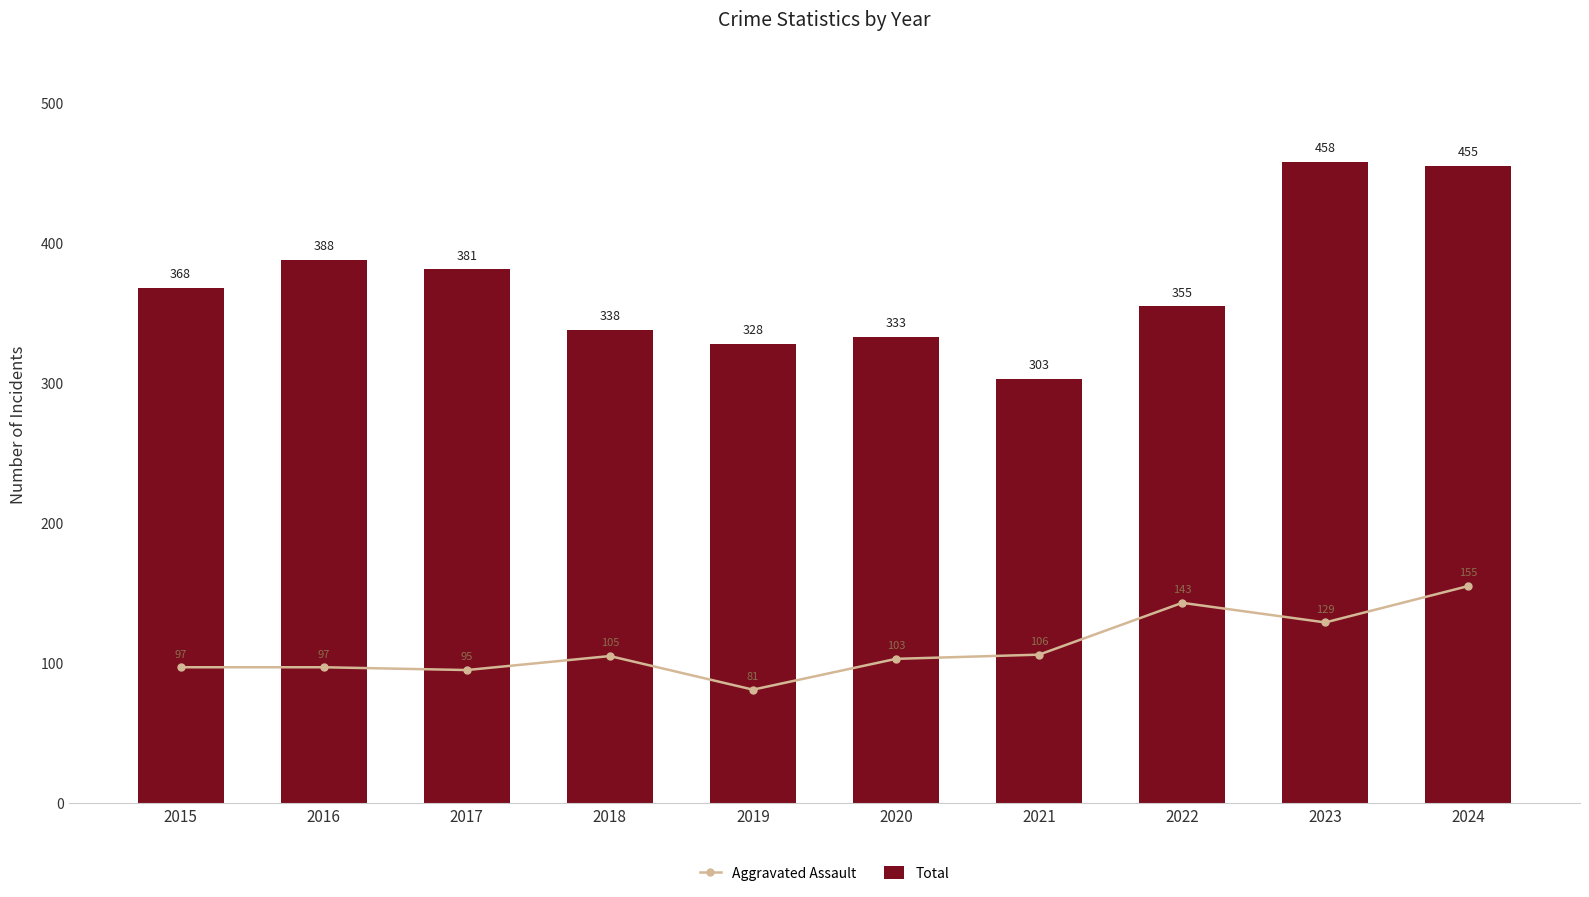

What is the total value across all series at 2020?

436